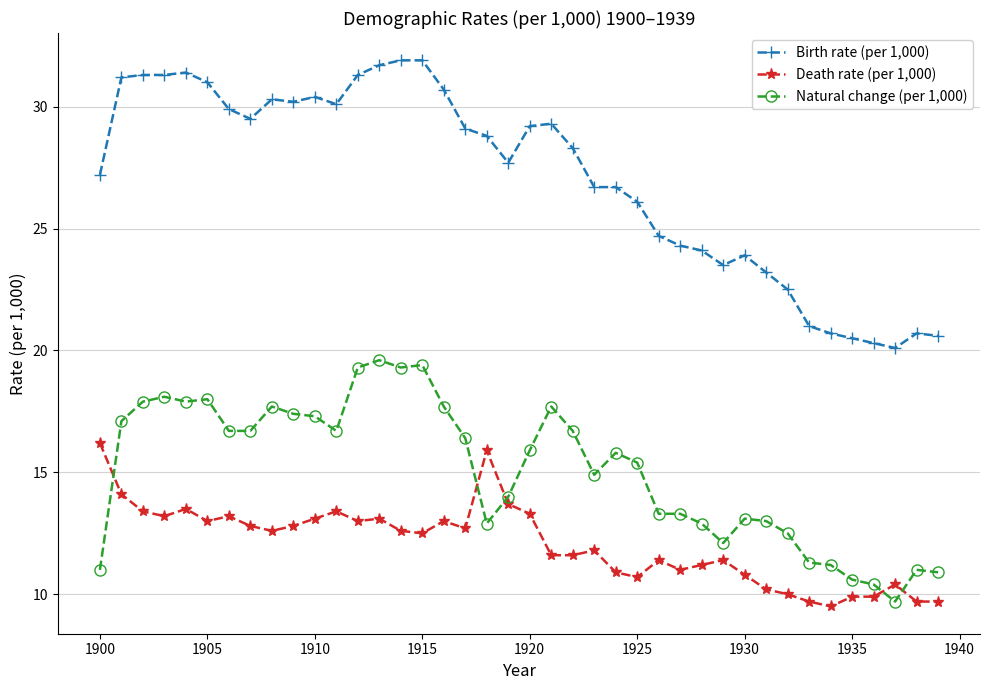

True or false: Death rate (per 1,000) and Birth rate (per 1,000) intersect in this chart.

False